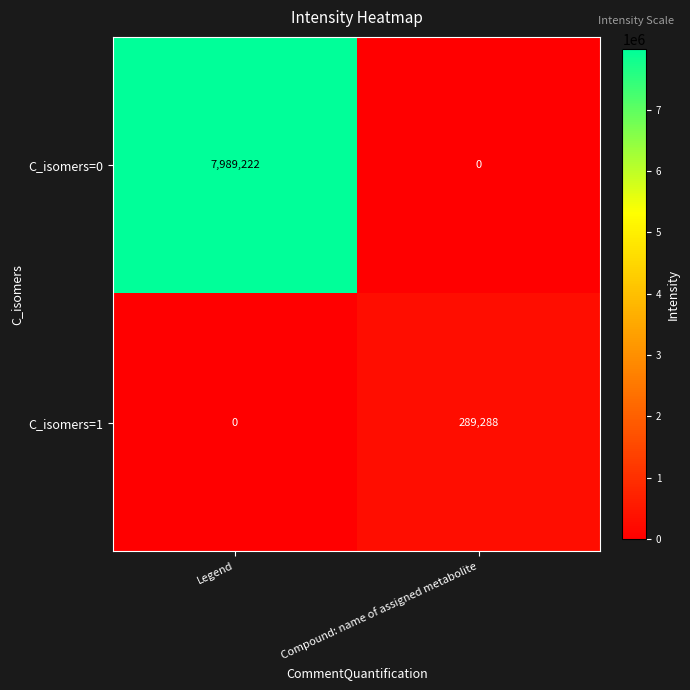

Reading right to left, transcribe all the data shown in this chart.

C_isomers=0: Compound: name of assigned metabolite=0	Legend=7989222
C_isomers=1: Compound: name of assigned metabolite=289288	Legend=0